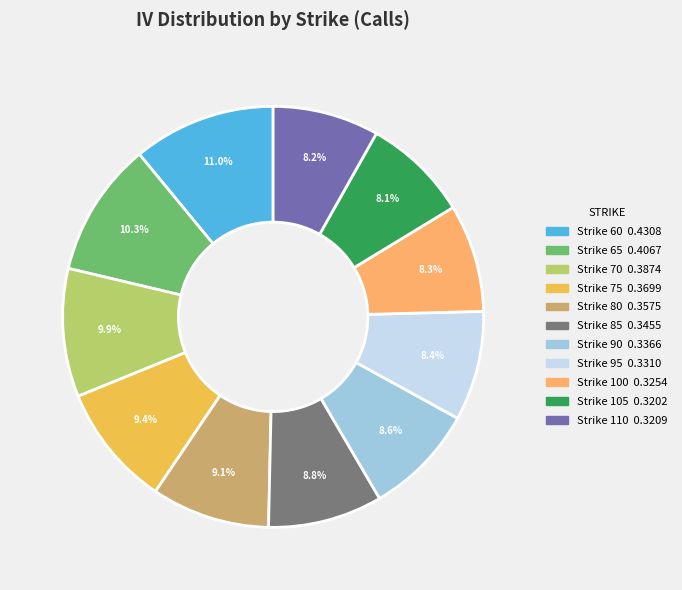

Is there a majority slice in this chart?

No